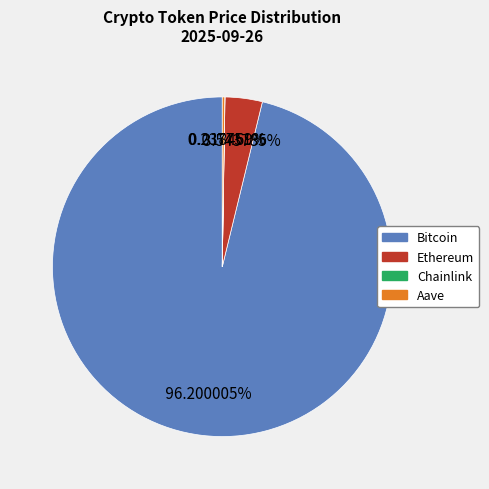

Does any single category account for the majority?

Yes